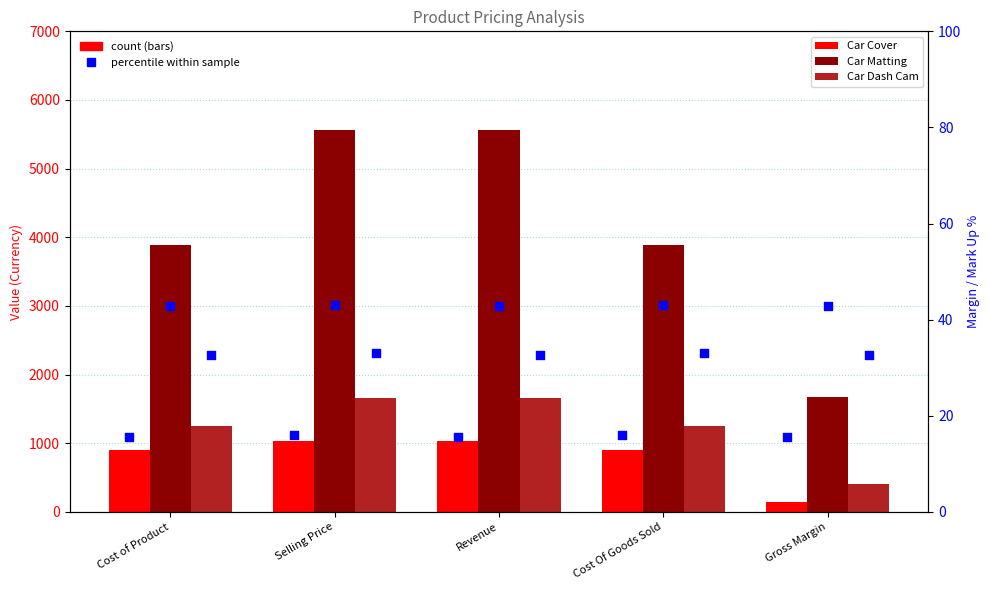

What is the total value across all series at Cost Of Goods Sold?

6132.0